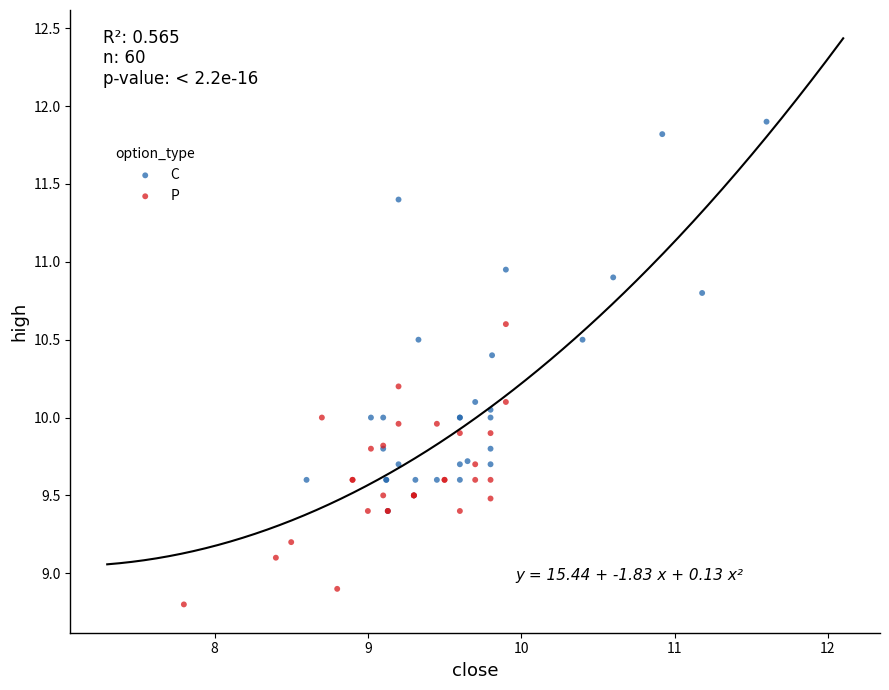

Which series contains the highest Y value?

C